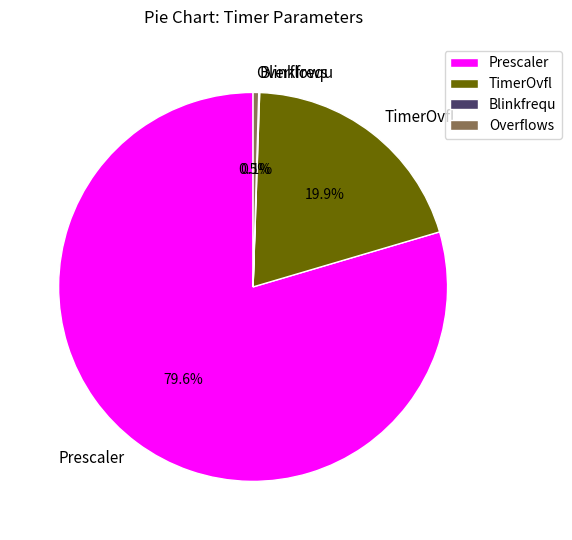

Between Prescaler and Overflows, which is larger?

Prescaler